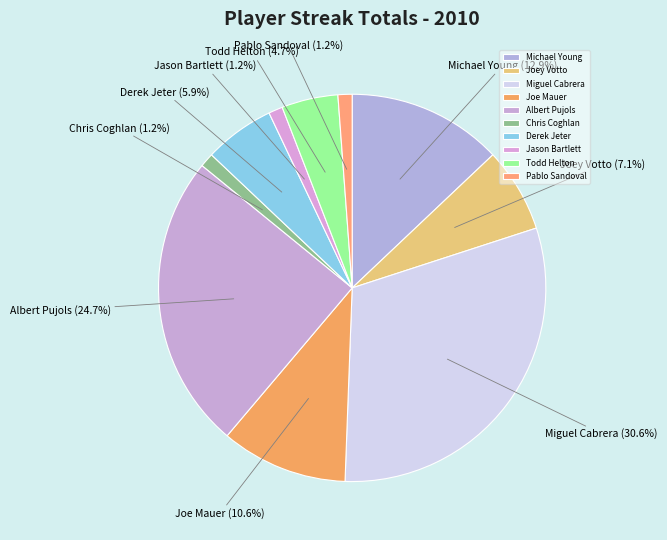

How many segments does this pie chart have?

10